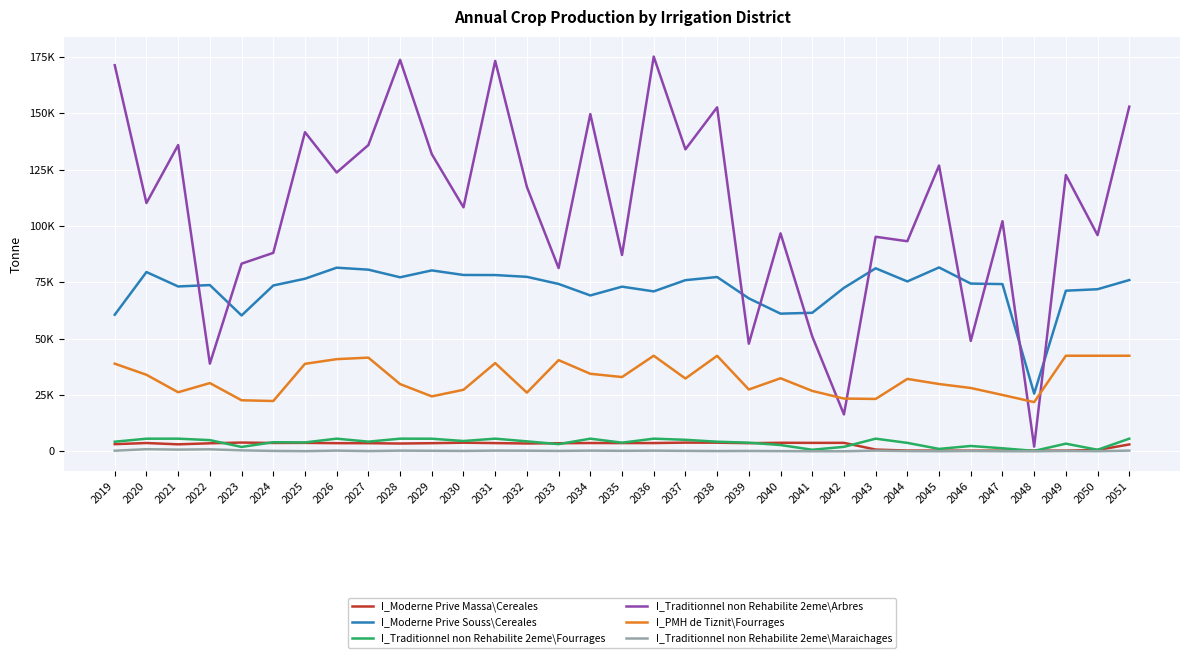

Is this an area chart (filled region under the line)?

No